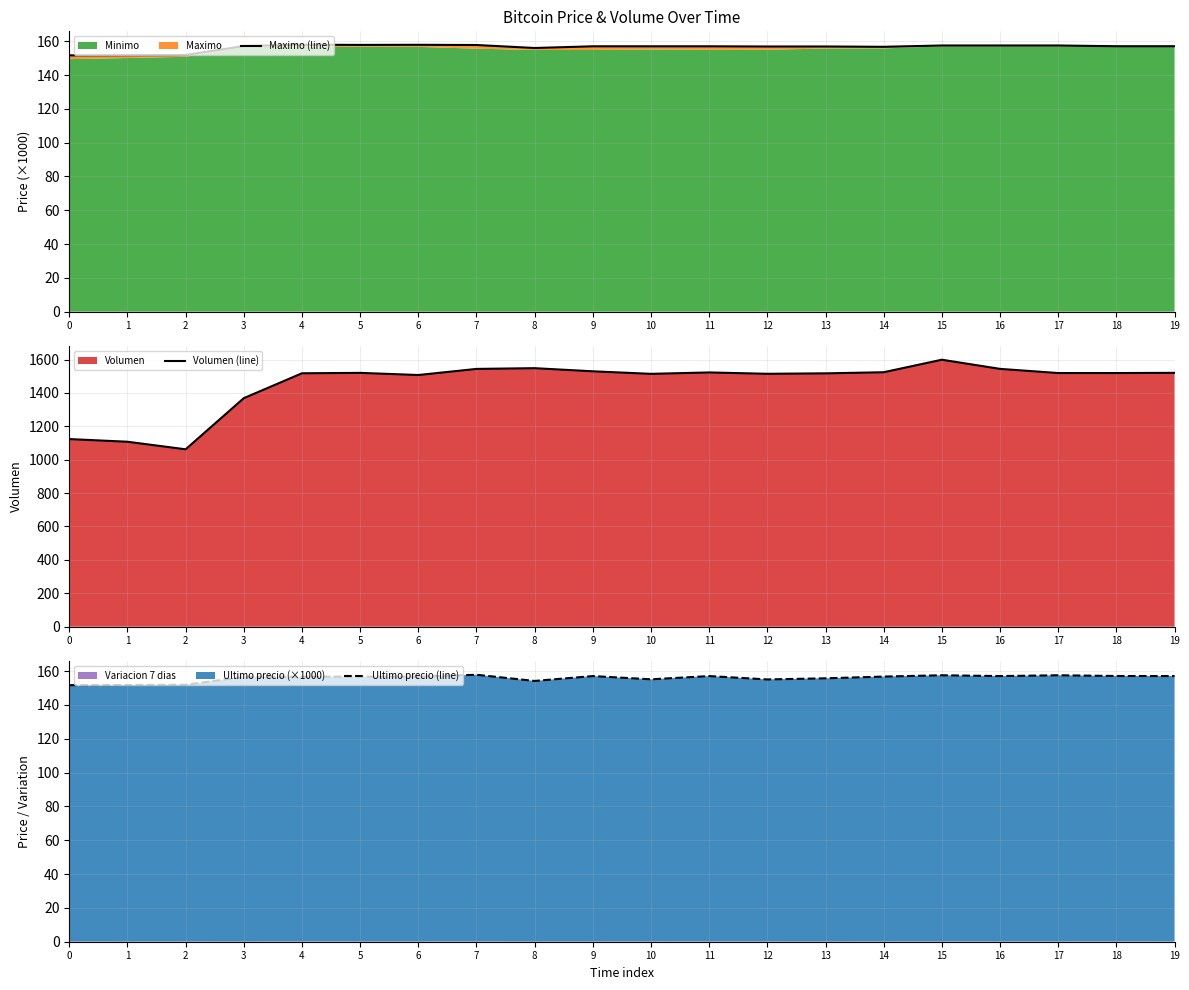

What is the maximum value shown in the chart?

1598.8